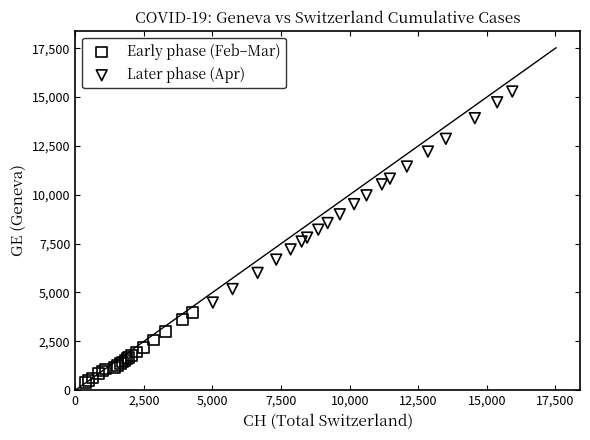

Which series has the widest spread of Y values?

Later phase (Apr)